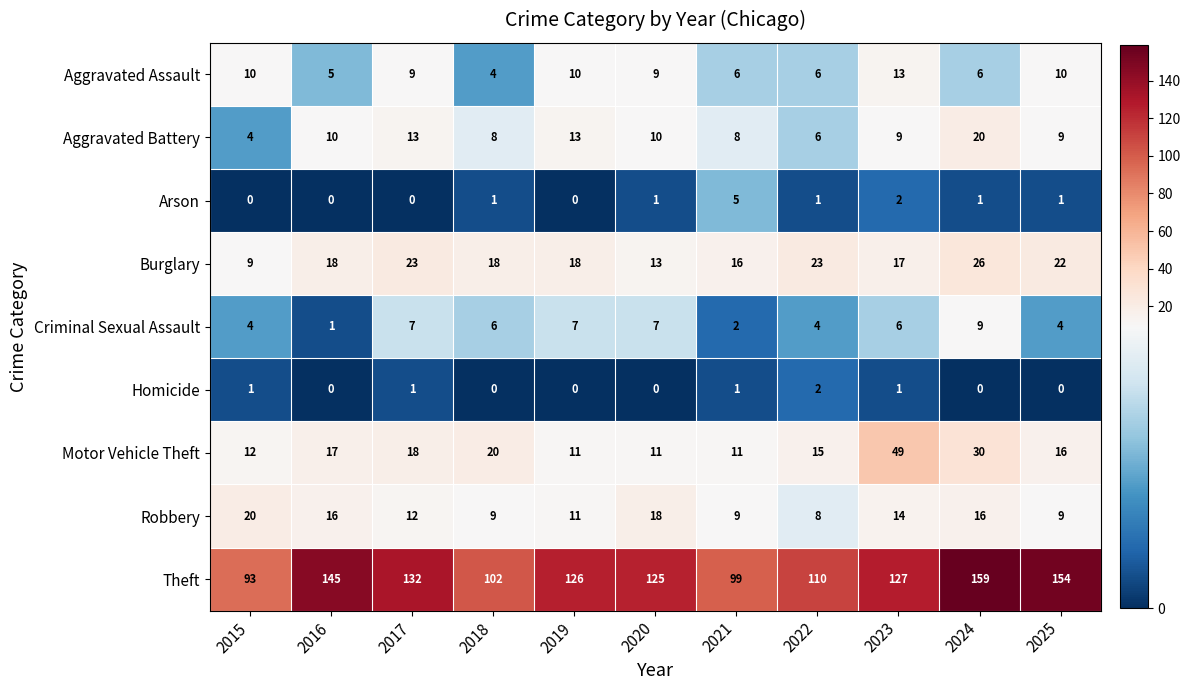

Rank the series at 2021 from lowest to highest value.

Homicide, Criminal Sexual Assault, Arson, Aggravated Assault, Aggravated Battery, Robbery, Motor Vehicle Theft, Burglary, Theft